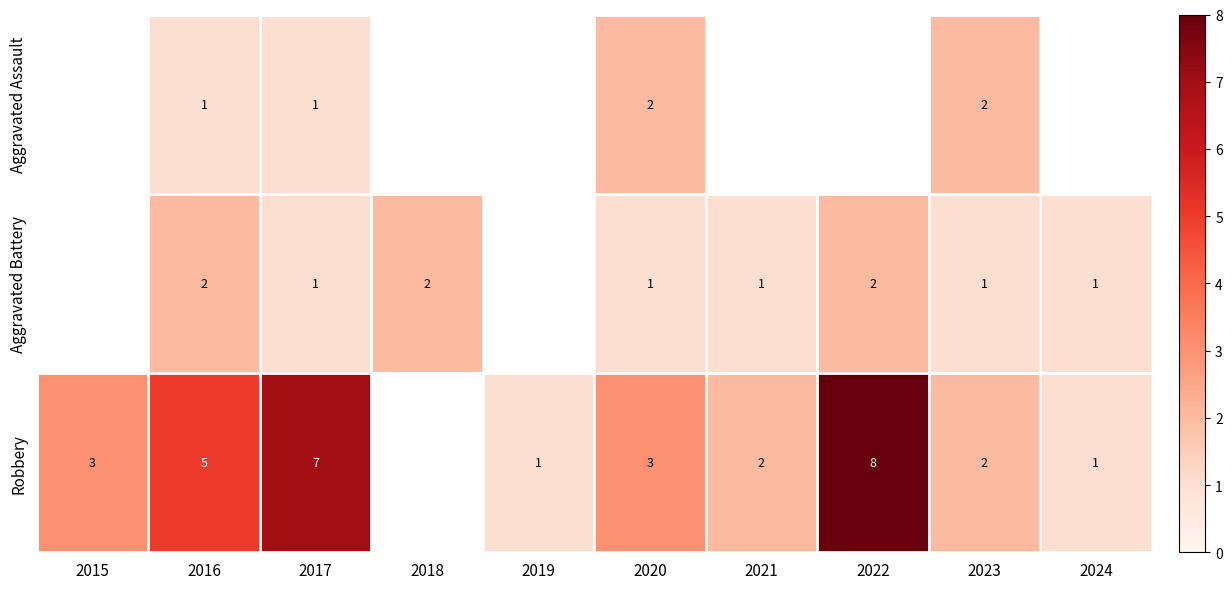

Is the value of Aggravated Assault at 2023 greater than the value of Aggravated Battery at 2023?

Yes